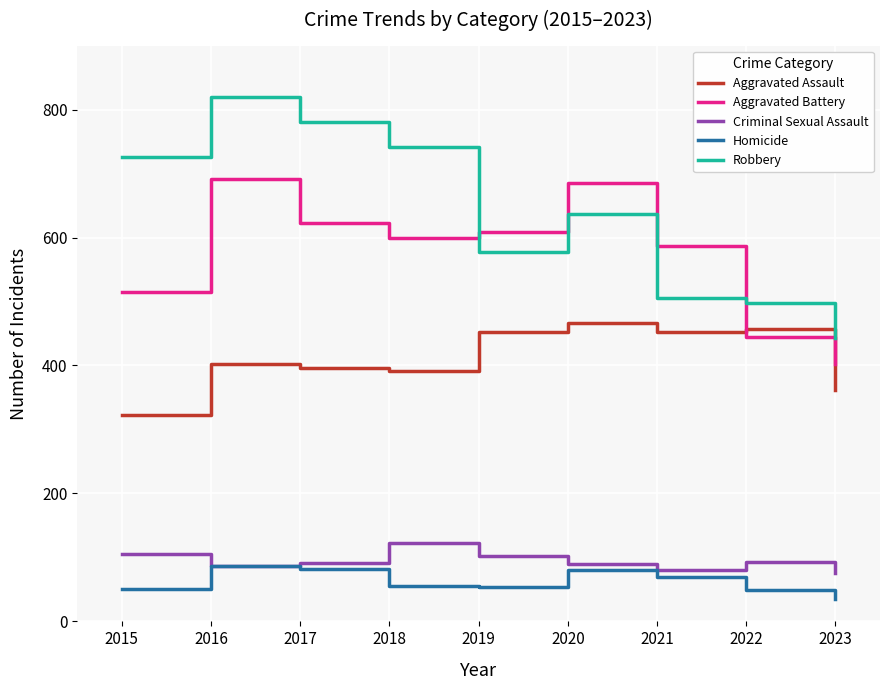

Count the number of categories in the chart.

9